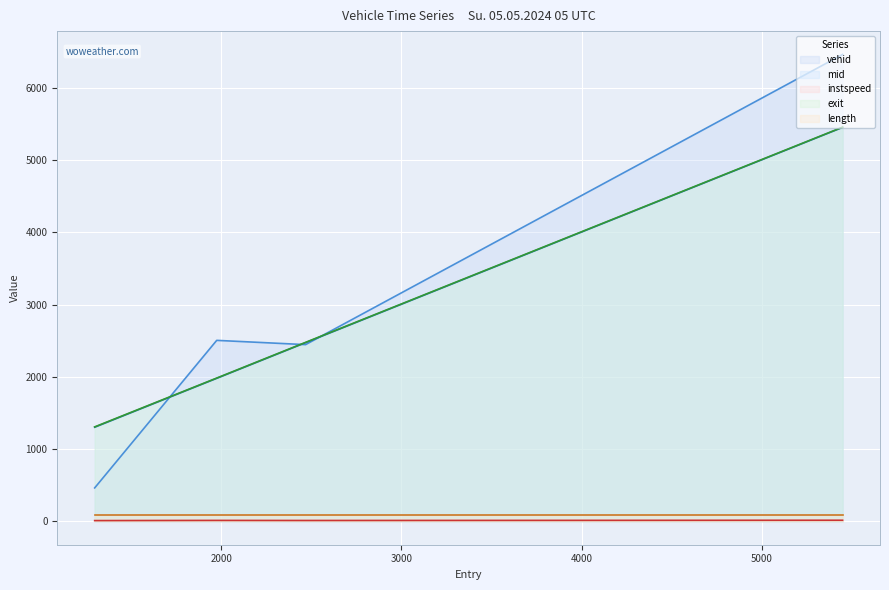

The value of exit at 1975.0 is 822.2. True or false?

False